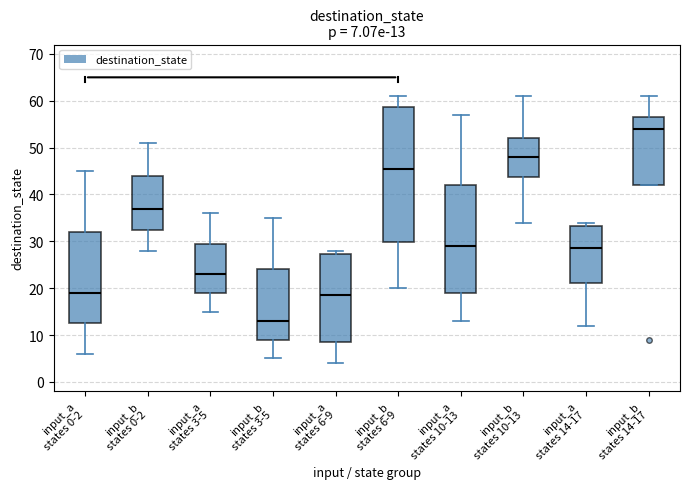

Which box's median line is the highest?

input_b states 14-17